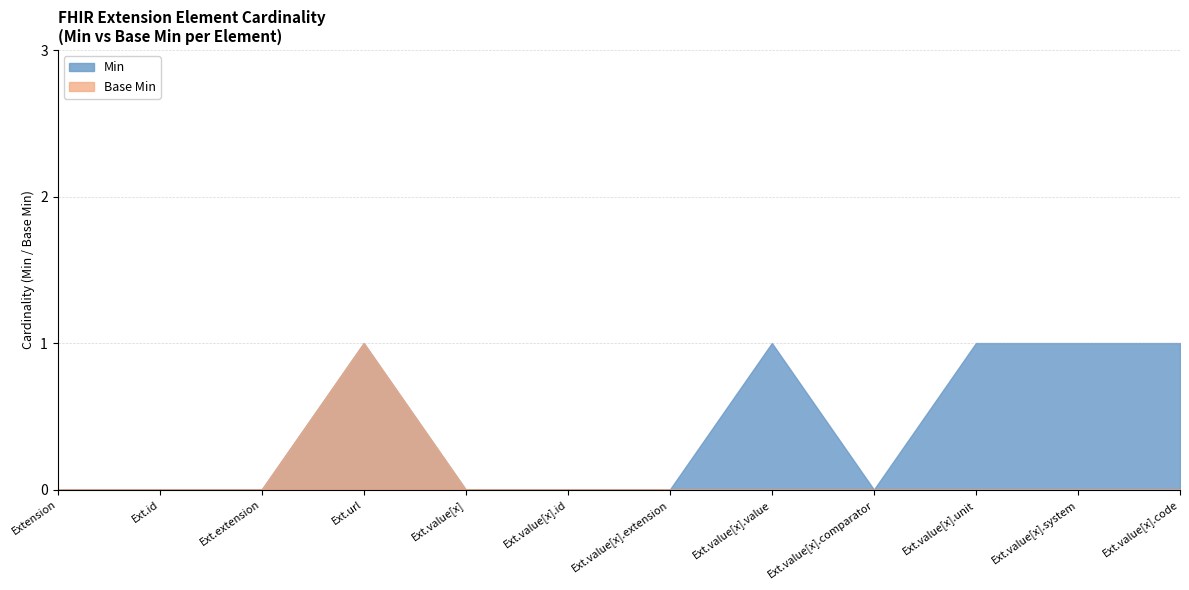

Count the number of categories in the chart.

12